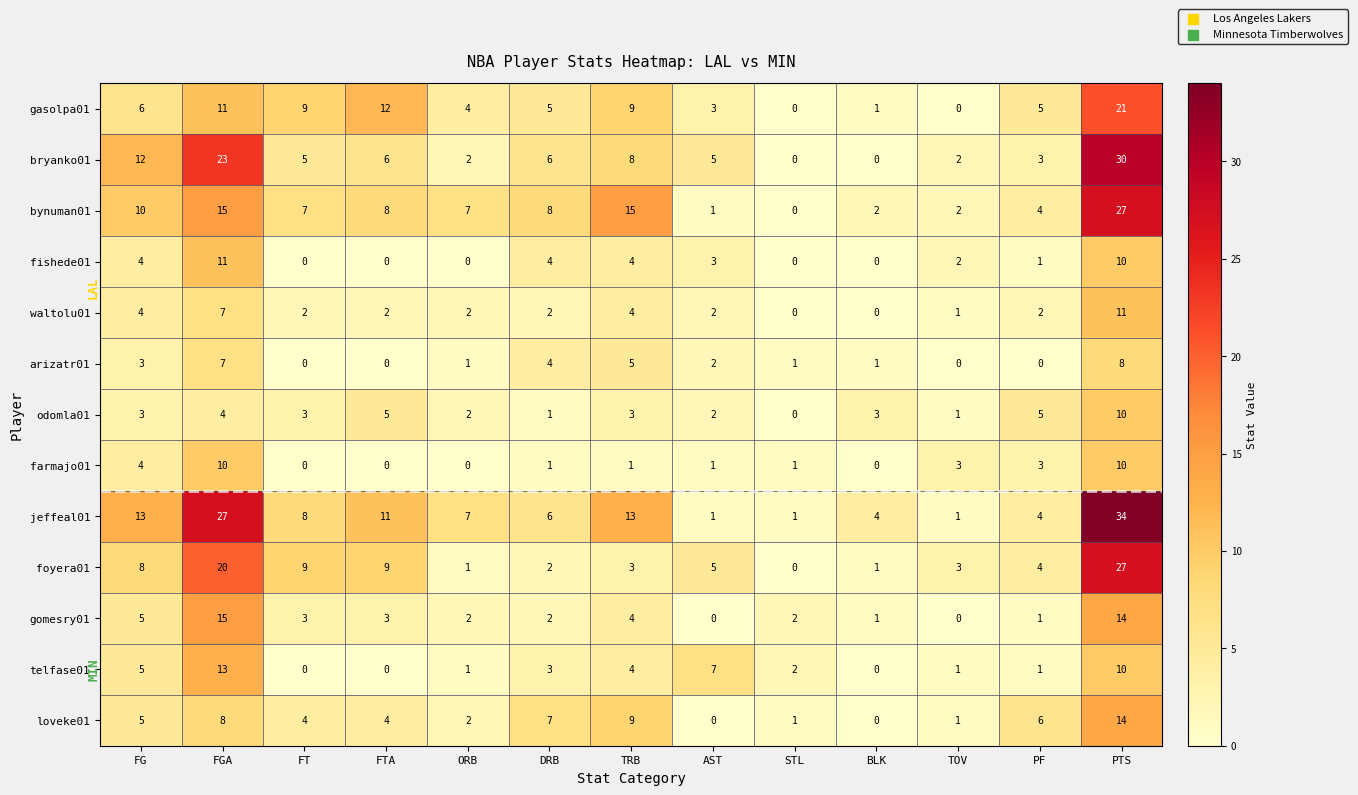

Which series has the largest total across all categories?

jeffeal01